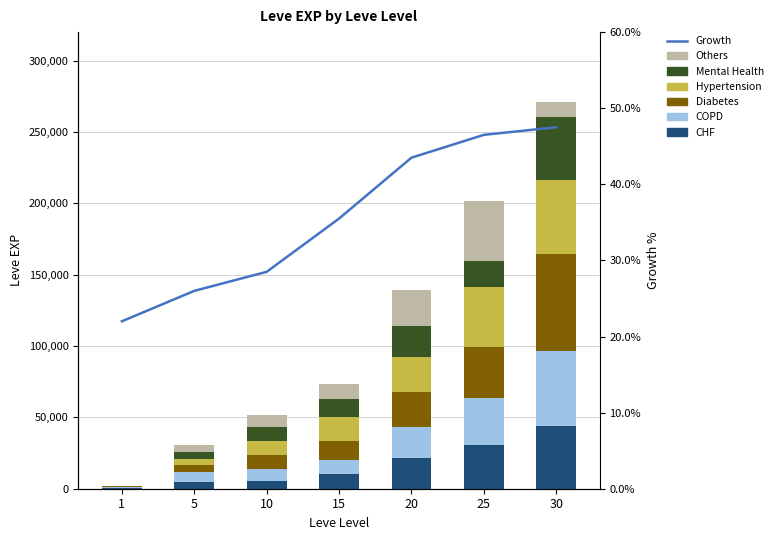

Is the value of Hypertension at 25 greater than the value of CHF at 5?

Yes